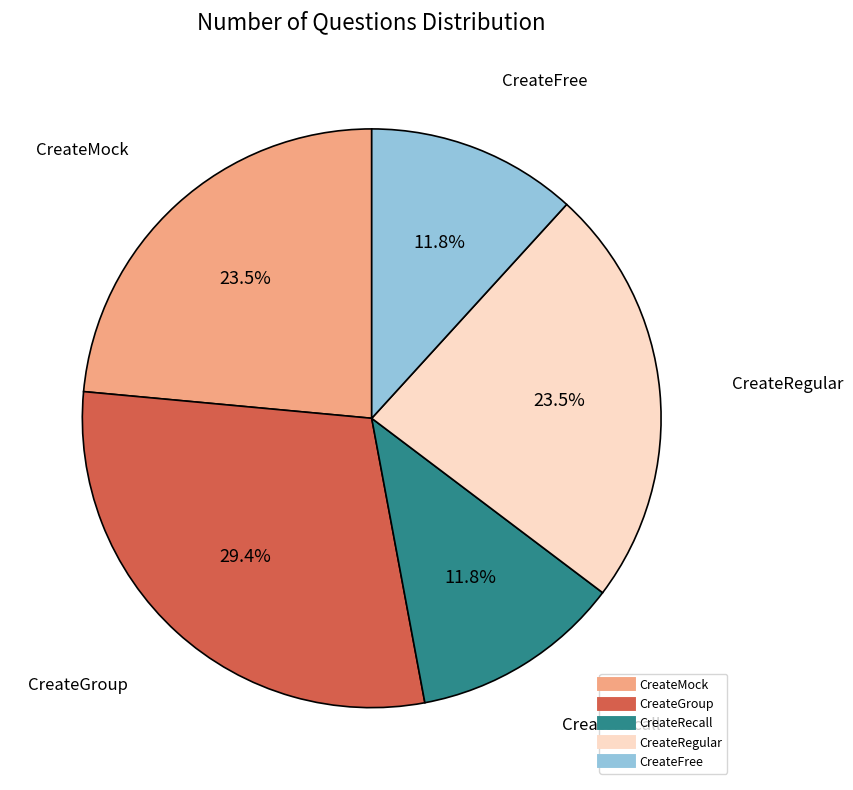

Does any single category account for the majority?

No